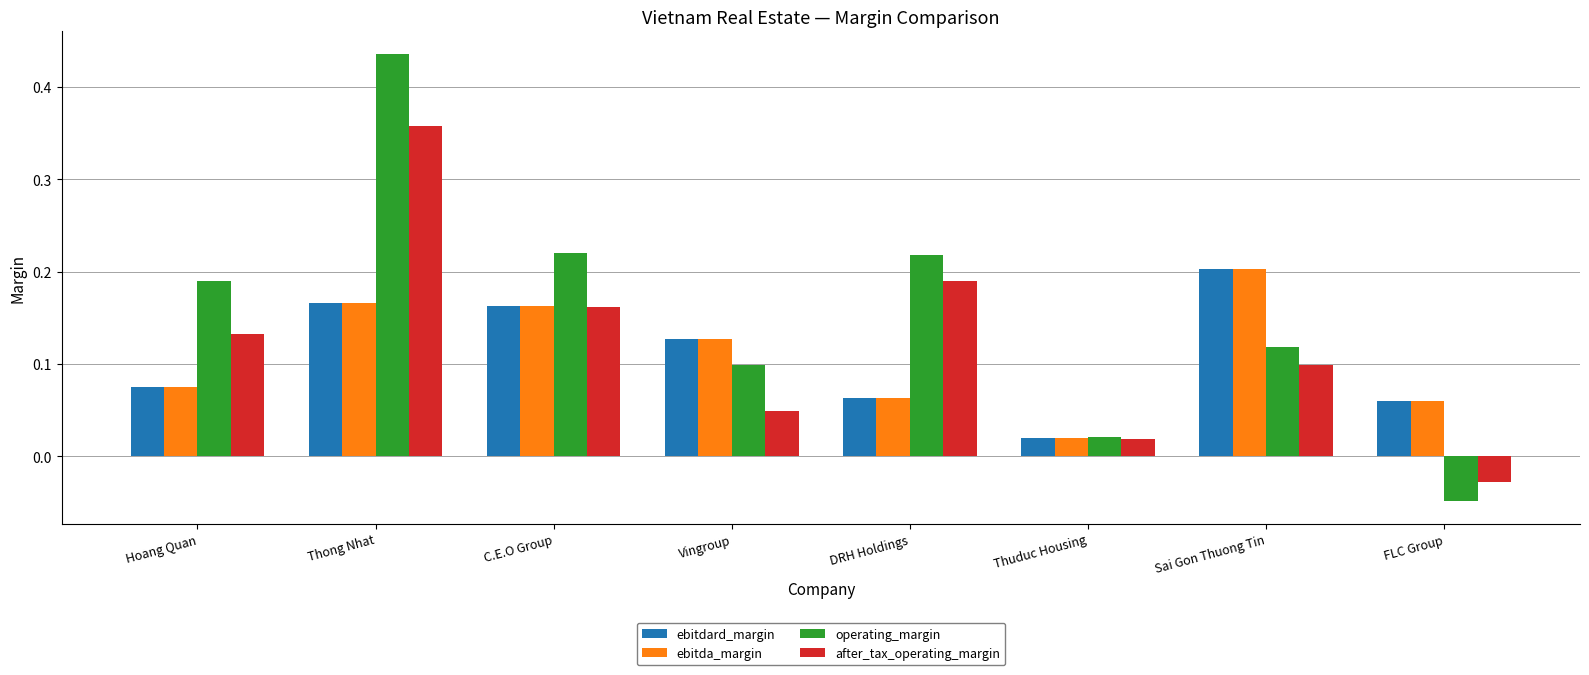

How many data points in after_tax_operating_margin are less than 0?

1